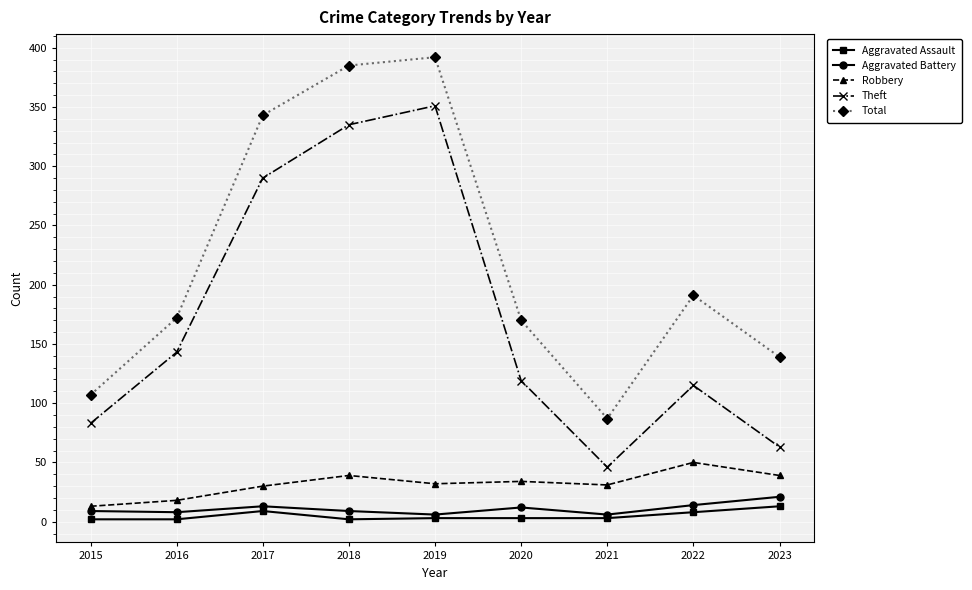

Which series changed the most between 2017 and 2018?

Theft